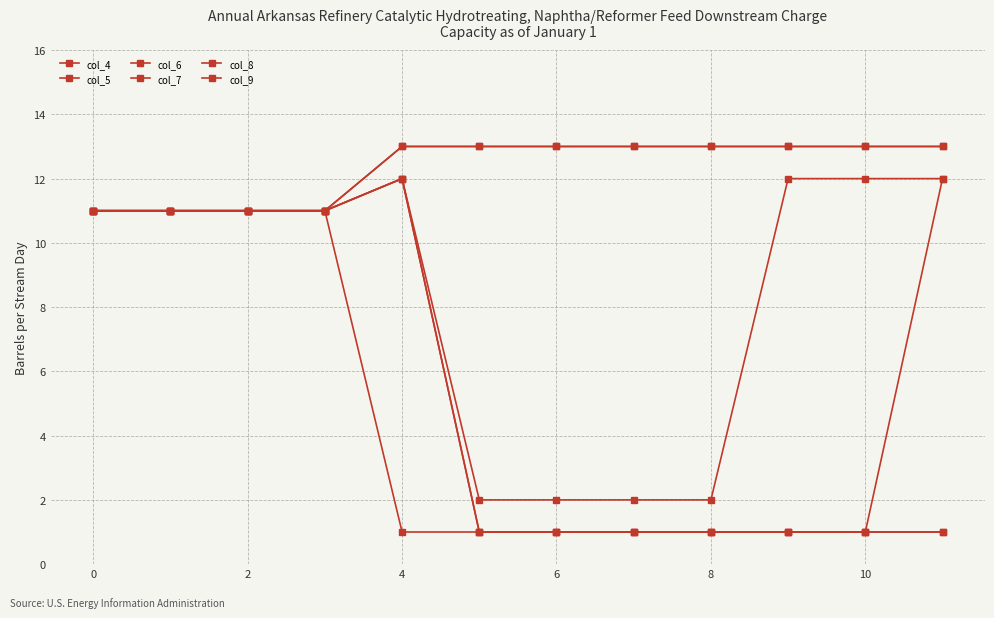

Does the chart have visible grid lines?

Yes